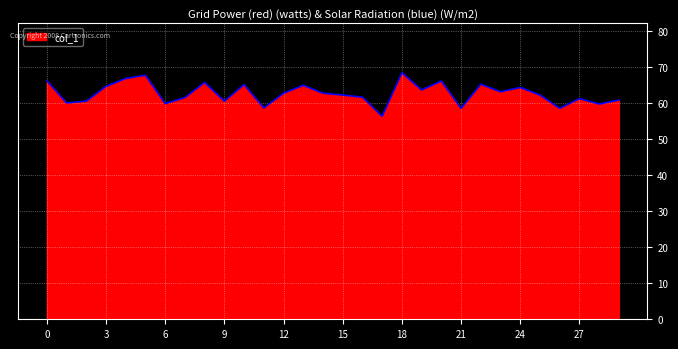

Does the chart have visible grid lines?

Yes